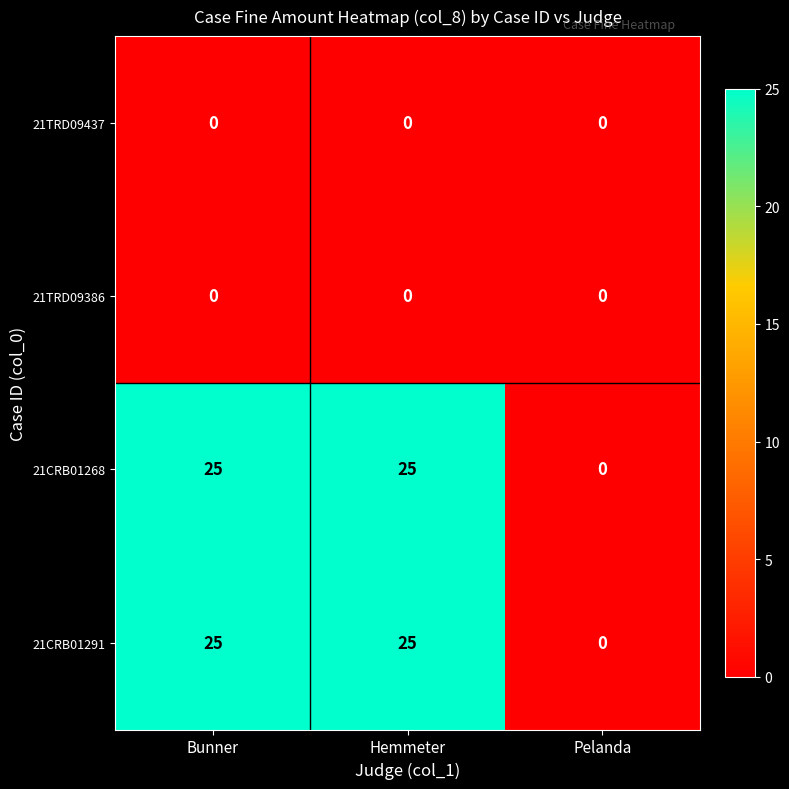

What is the maximum value shown in the chart?

25